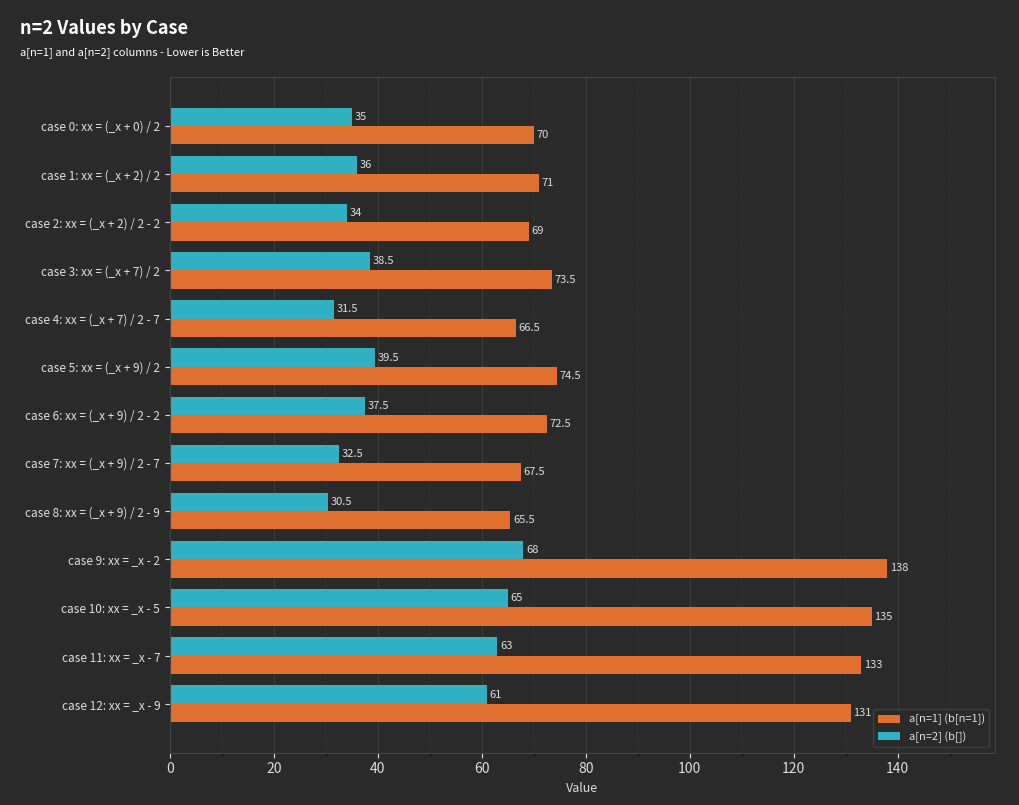

Rank the series by their maximum value, from lowest to highest.

a[n=2] (b[]), a[n=1] (b[n=1])